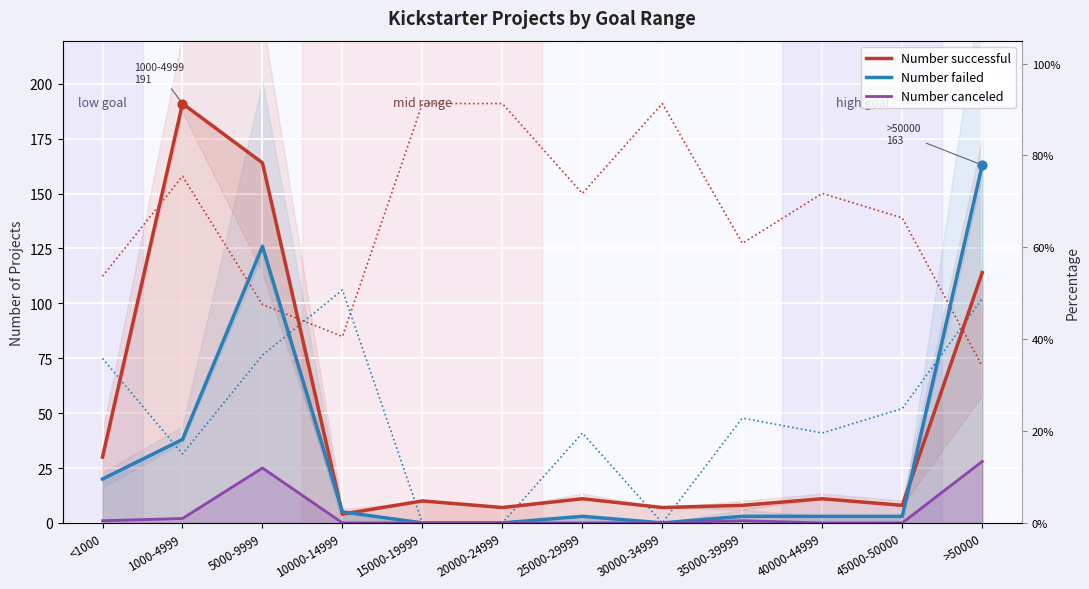

At which category is the sum across all series the highest?

5000-9999